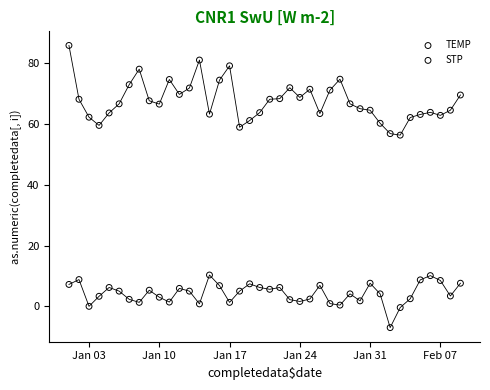

What are all the series names shown in the legend?

TEMP, STP